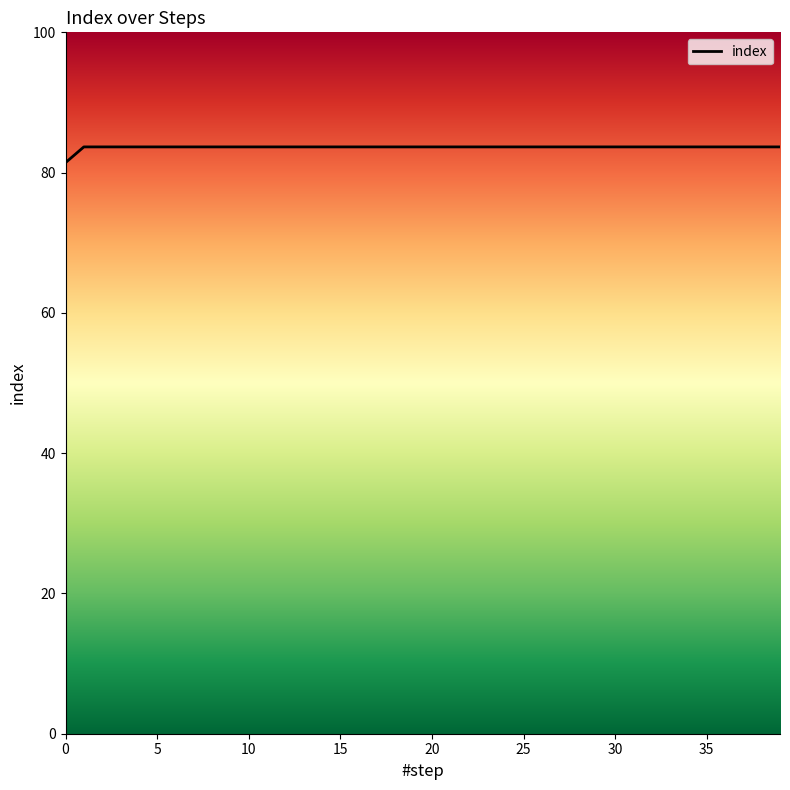

What is the smallest value displayed?

81.4